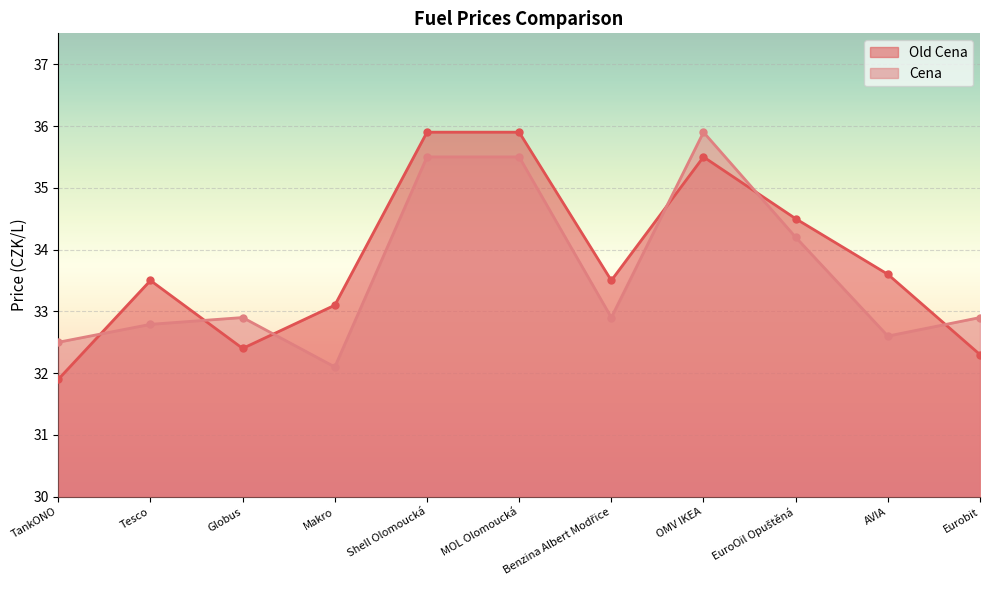

What is the average value of the Old Cena series?

33.8